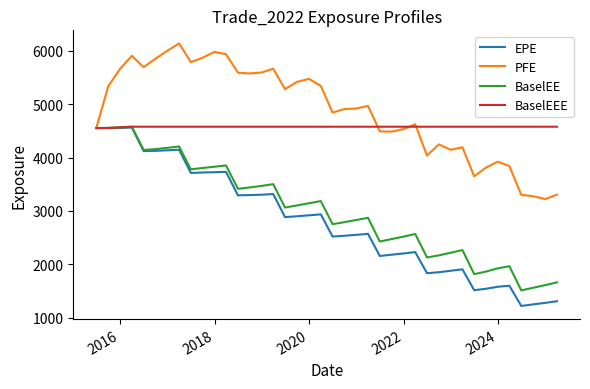

Which series has the largest total across all categories?

PFE